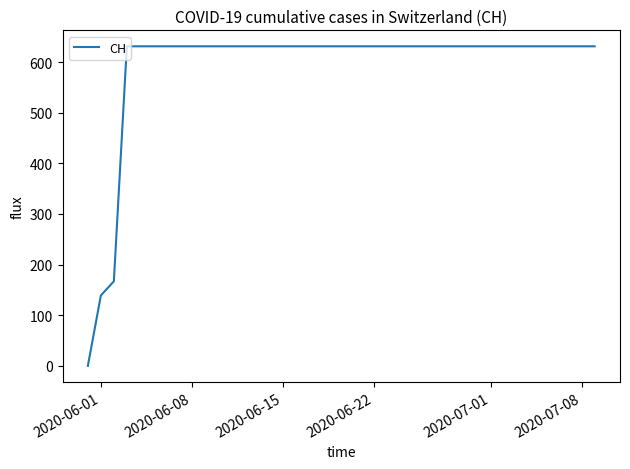

What is the difference between the maximum and minimum values?

631